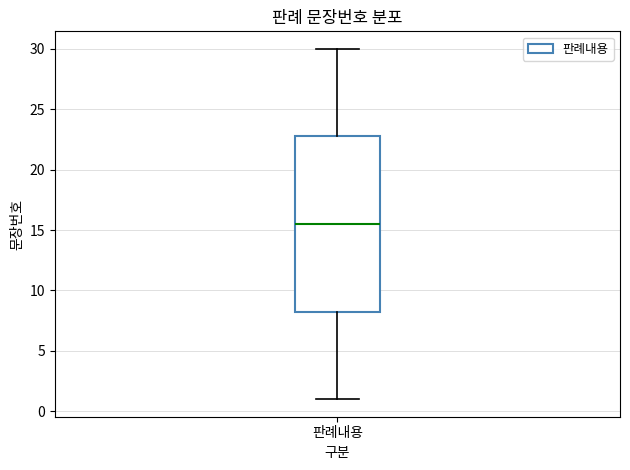

Read this box plot against the y-axis: the position of the median line, the range covered by the box, and the ends of both whiskers. The values are not printed on the chart, so give them approximately, as read against the axis.

median 15.5, box 8.5 to 23.0, whiskers 1.0 to 30.0